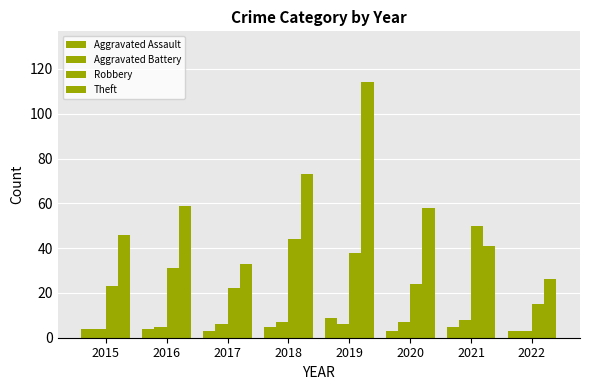

Reading right to left, extract all data points from this chart.

Aggravated Assault: 3	5	3	9	5	3	4	4
Aggravated Battery: 3	8	7	6	7	6	5	4
Robbery: 15	50	24	38	44	22	31	23
Theft: 26	41	58	114	73	33	59	46